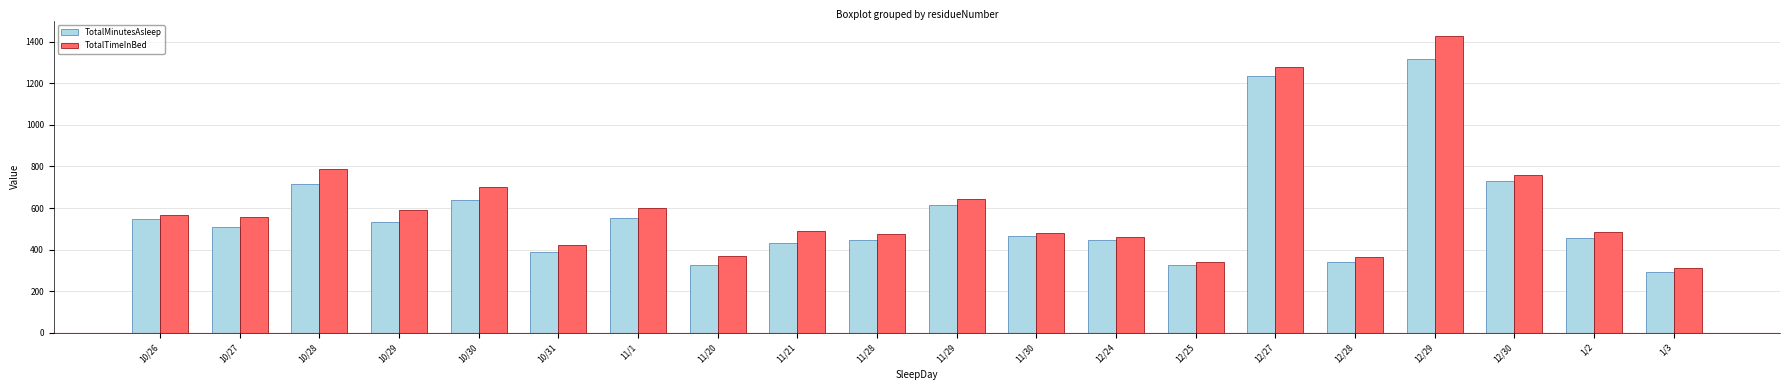

Rank the series by their maximum value, from lowest to highest.

TotalMinutesAsleep, TotalTimeInBed